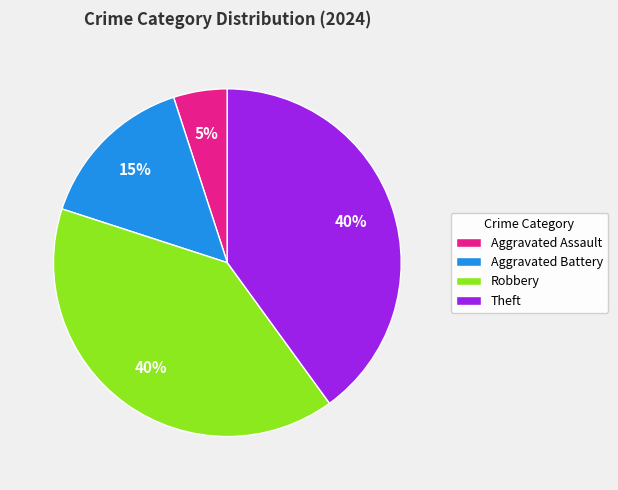

Which slice is the smallest?

Aggravated Assault